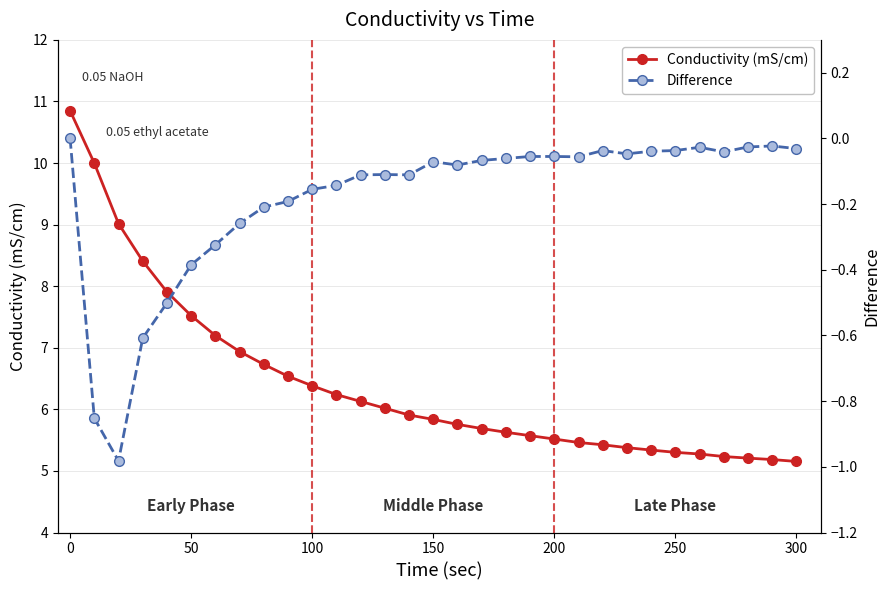

How many values in Difference are below zero?

30